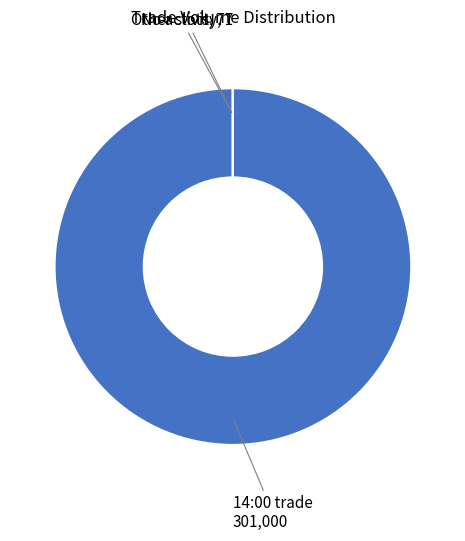

Which category has the biggest portion of the pie?

14:00